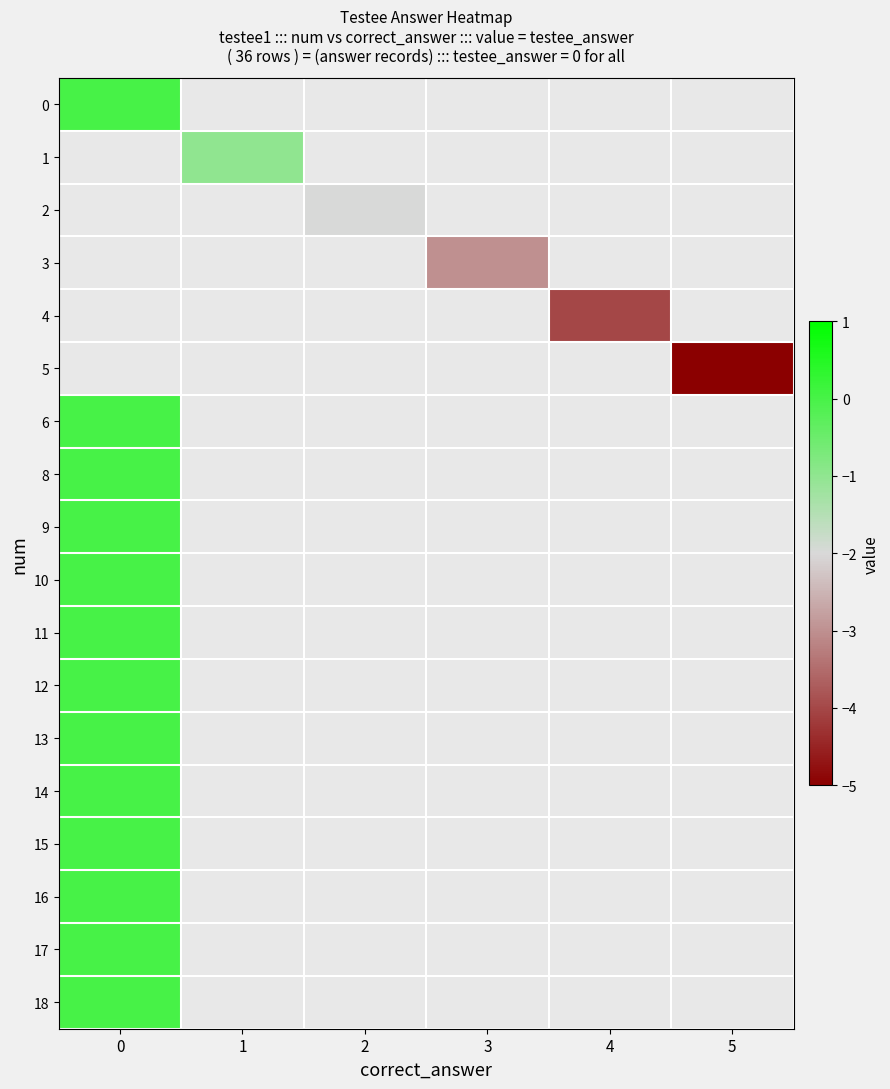

At how many categories does at least one series exceed -3?

3